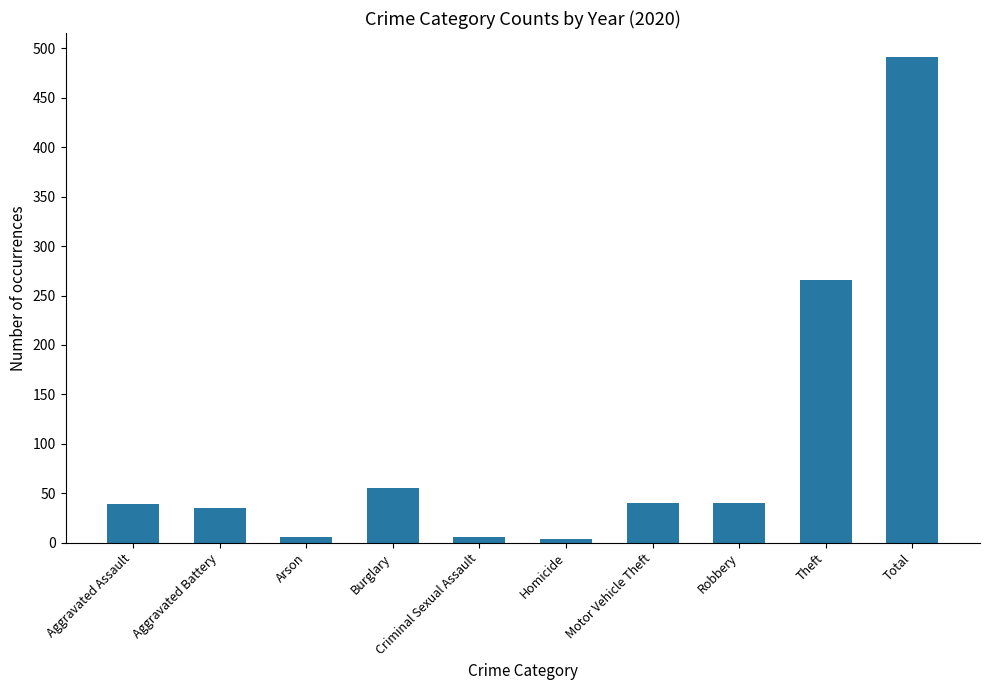

What is the value of the 3rd bar from the left?

6